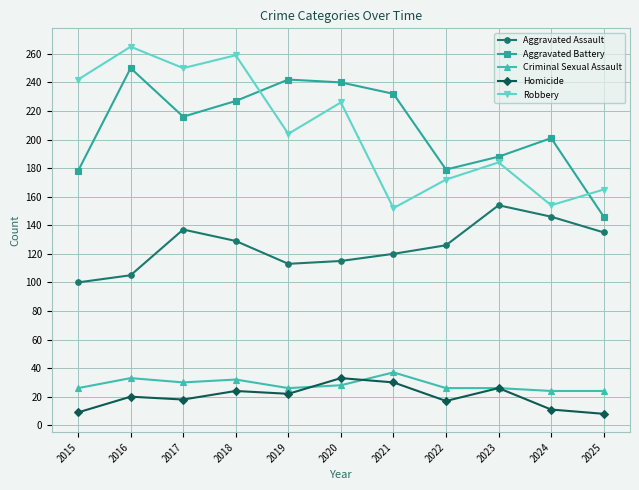

Which series has the widest spread of values?

Robbery